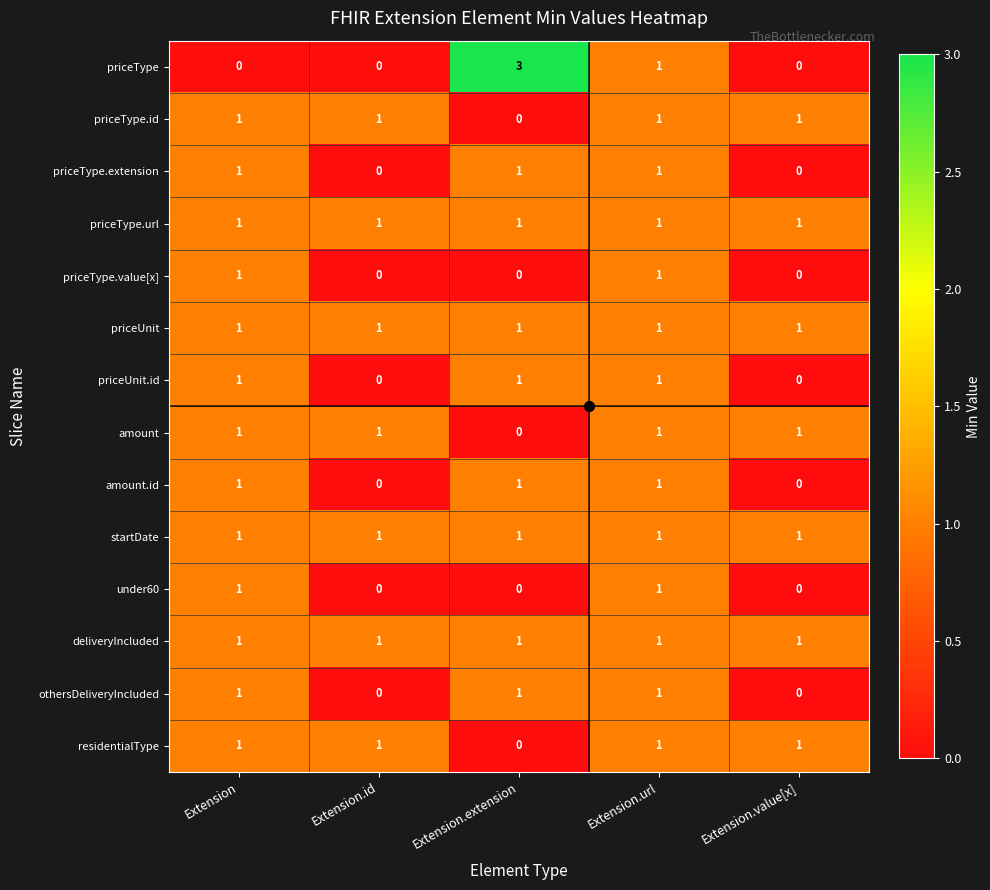

Is it true that priceUnit.id equals 0 at Extension.id?

True